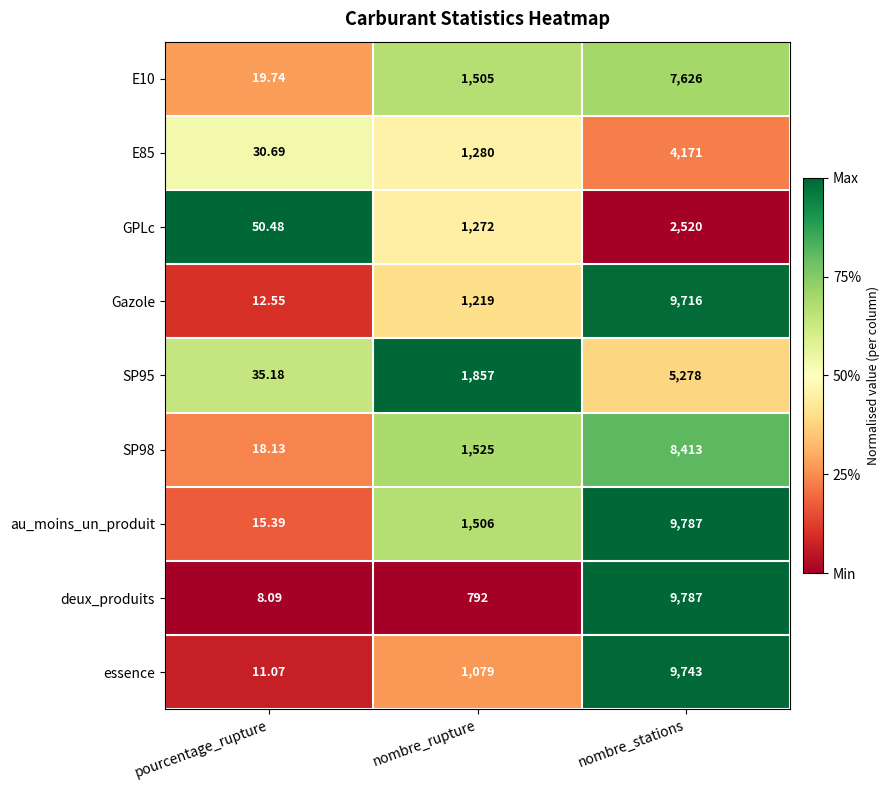

Which category has the highest value across all series?

nombre_stations